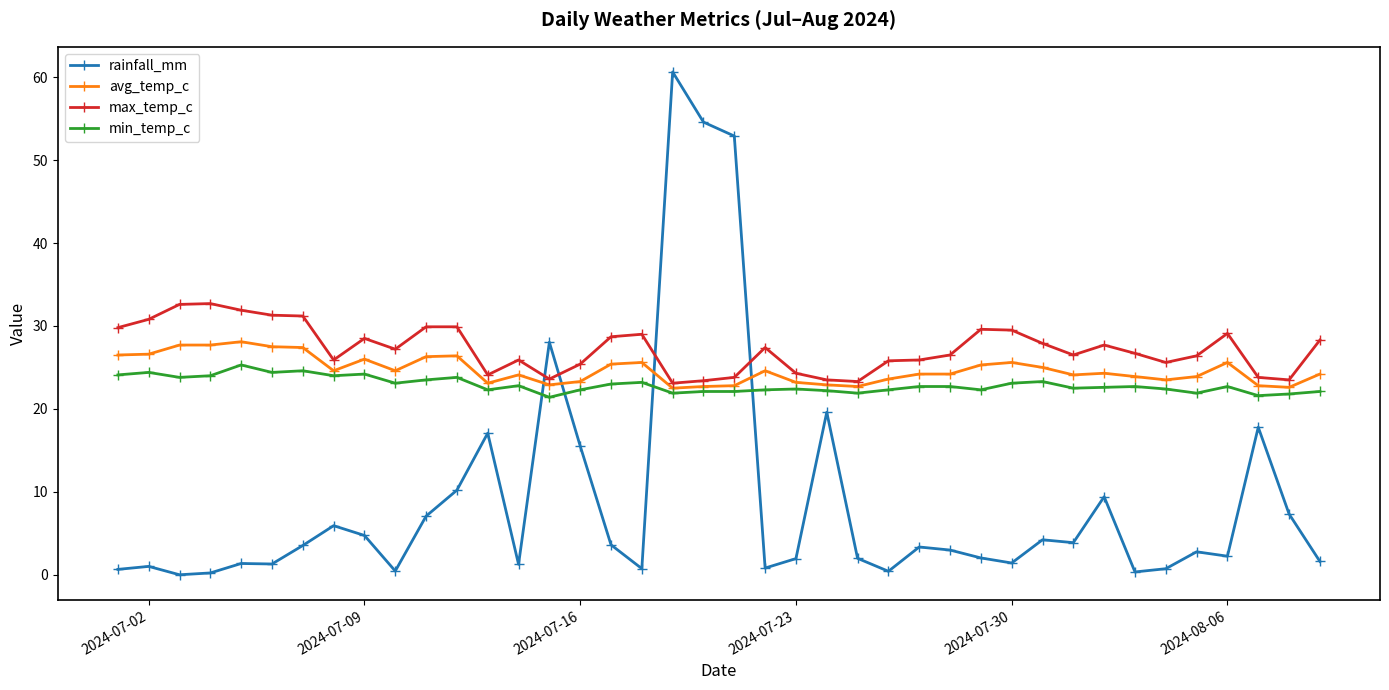

How many distinct data groups are displayed?

4